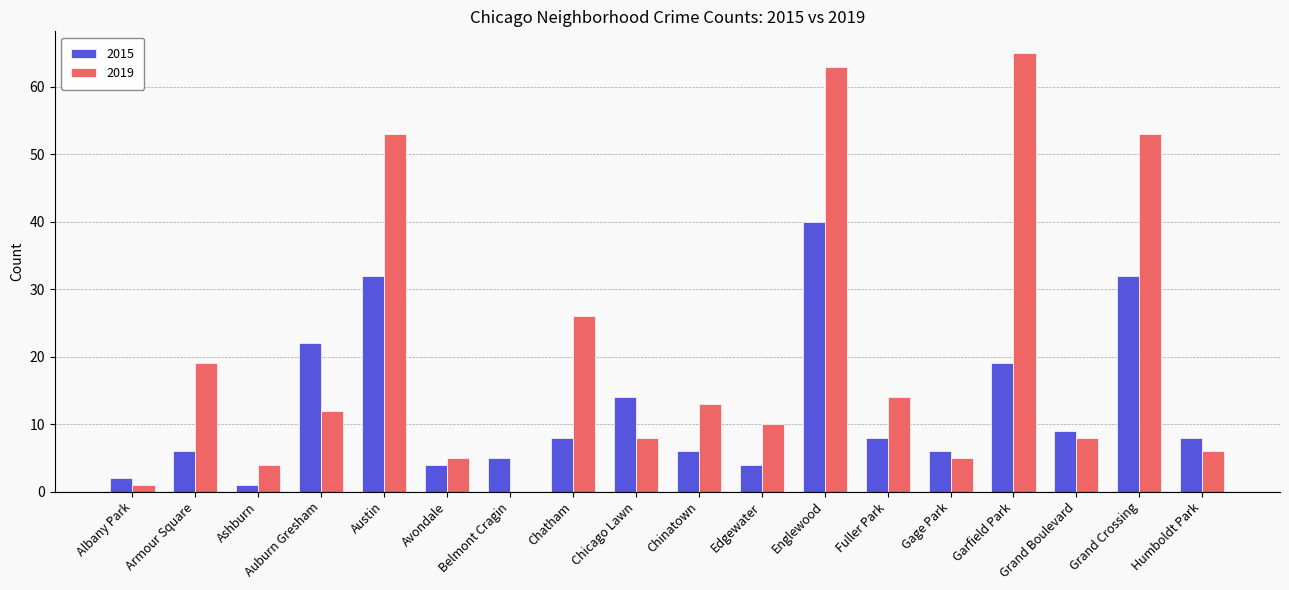

Which series changed the most between Chicago Lawn and Englewood?

2019